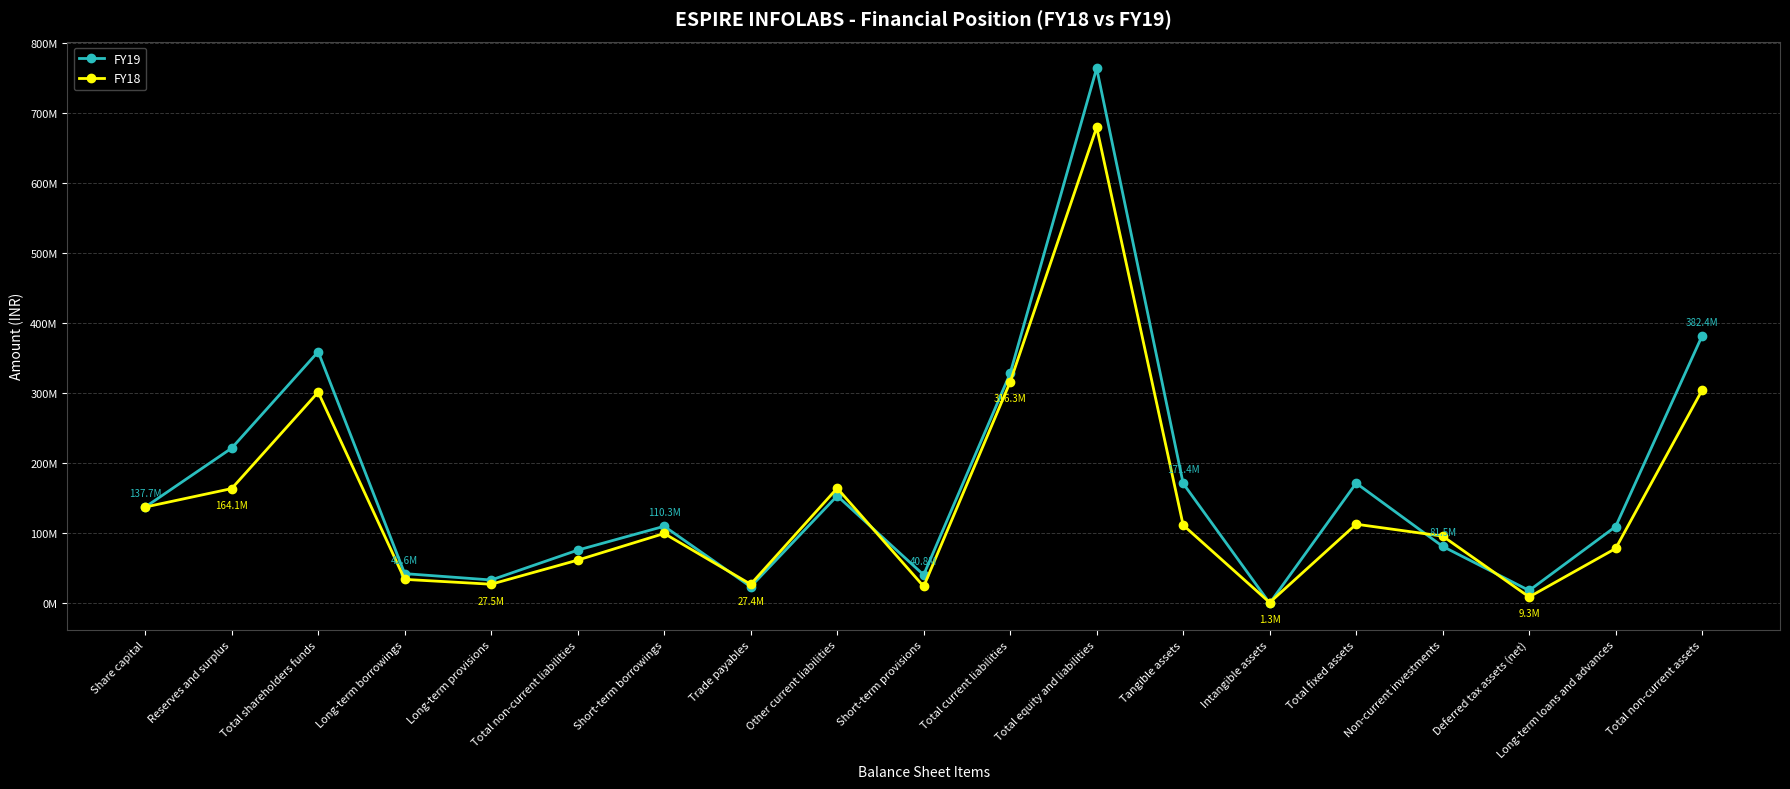

Reading right to left, extract all data points from this chart.

FY19: Total non-current assets=382390551	Long-term loans and advances=109842781	Deferred tax assets (net)=18528582	Non-current investments=81531073	Total fixed assets=171816234	Intangible assets=374746	Tangible assets=171441488	Total equity and liabilities=764359124	Total current liabilities=328657243	Short-term provisions=40801622	Other current liabilities=153695307	Trade payables=23905239	Short-term borrowings=110255075	Total non-current liabilities=76160742	Long-term provisions=33531469	Long-term borrowings=42629273	Total shareholders funds=359541139	Reserves and surplus=221838279	Share capital=137702860
FY18: Total non-current assets=304762439	Long-term loans and advances=78540801	Deferred tax assets (net)=9295494	Non-current investments=96193715	Total fixed assets=113201193	Intangible assets=1329126	Tangible assets=111872067	Total equity and liabilities=680034047	Total current liabilities=316345379	Short-term provisions=24327273	Other current liabilities=164615835	Trade payables=27436013	Short-term borrowings=99966258	Total non-current liabilities=61912642	Long-term provisions=27497399	Long-term borrowings=34415243	Total shareholders funds=301776026	Reserves and surplus=164073166	Share capital=137702860